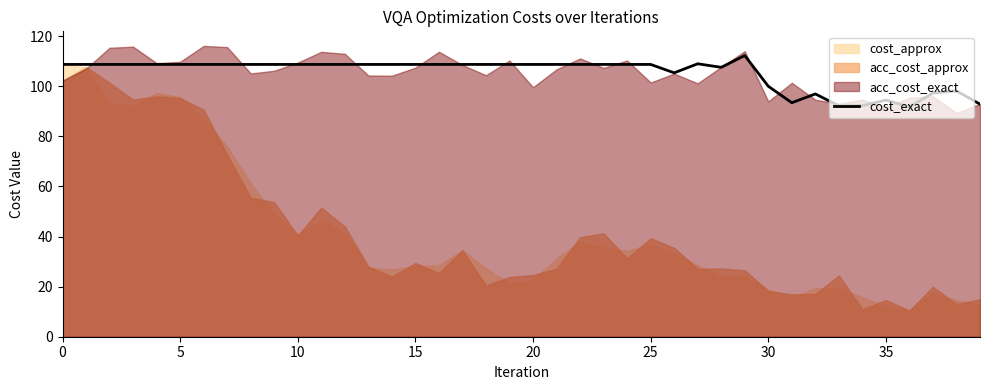

Read the value at 15.

108.7